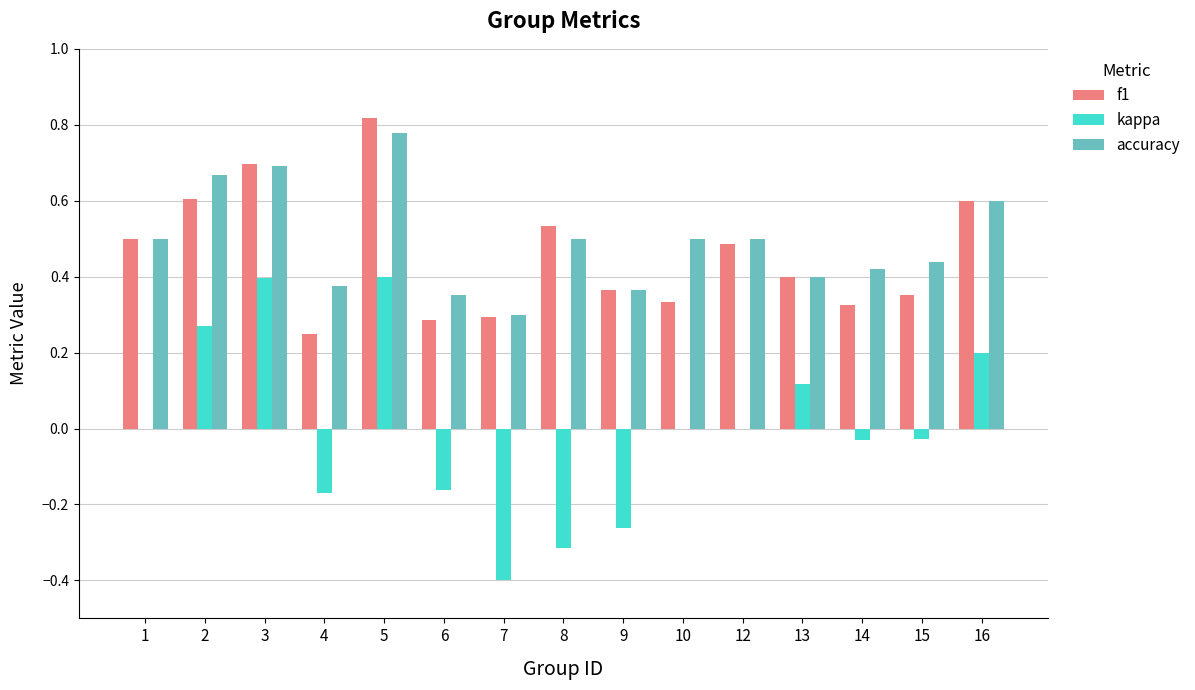

Which label corresponds to the largest value in the chart?

5